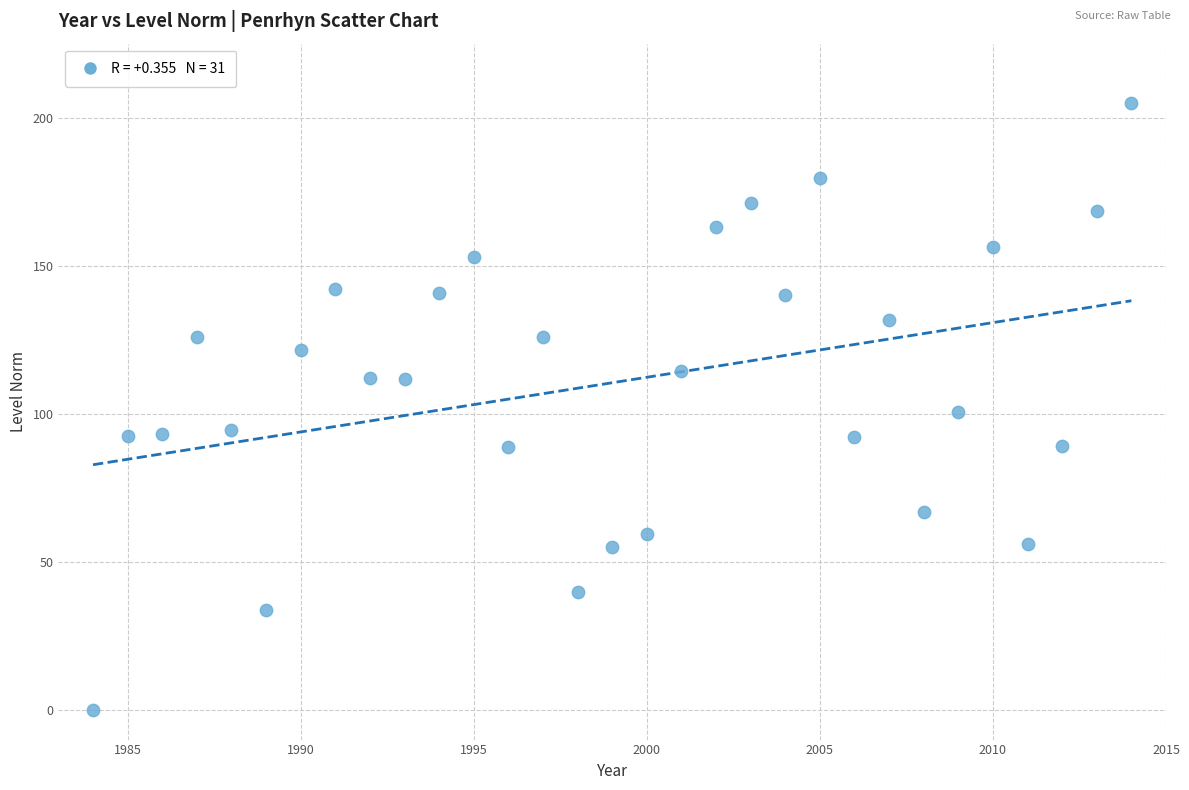

What is the range of X values (max minus min)?

30.0